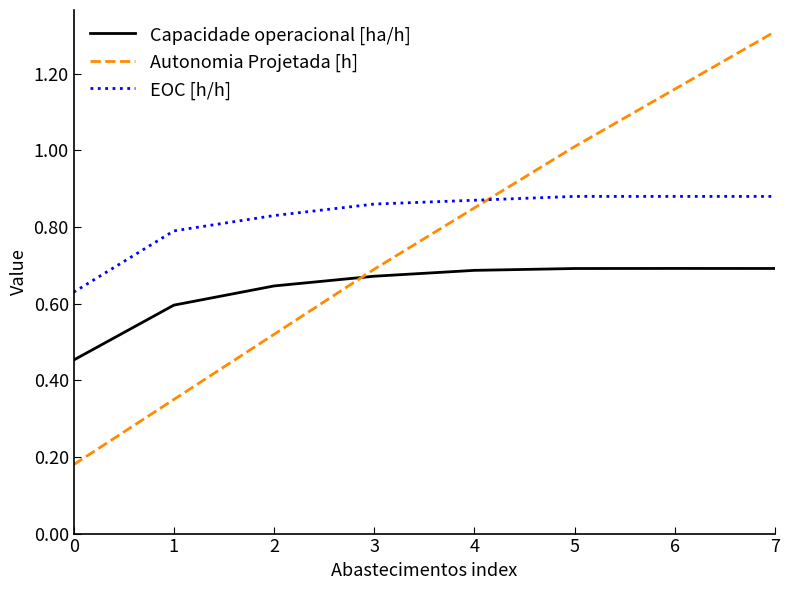

How many series are shown in this chart?

3